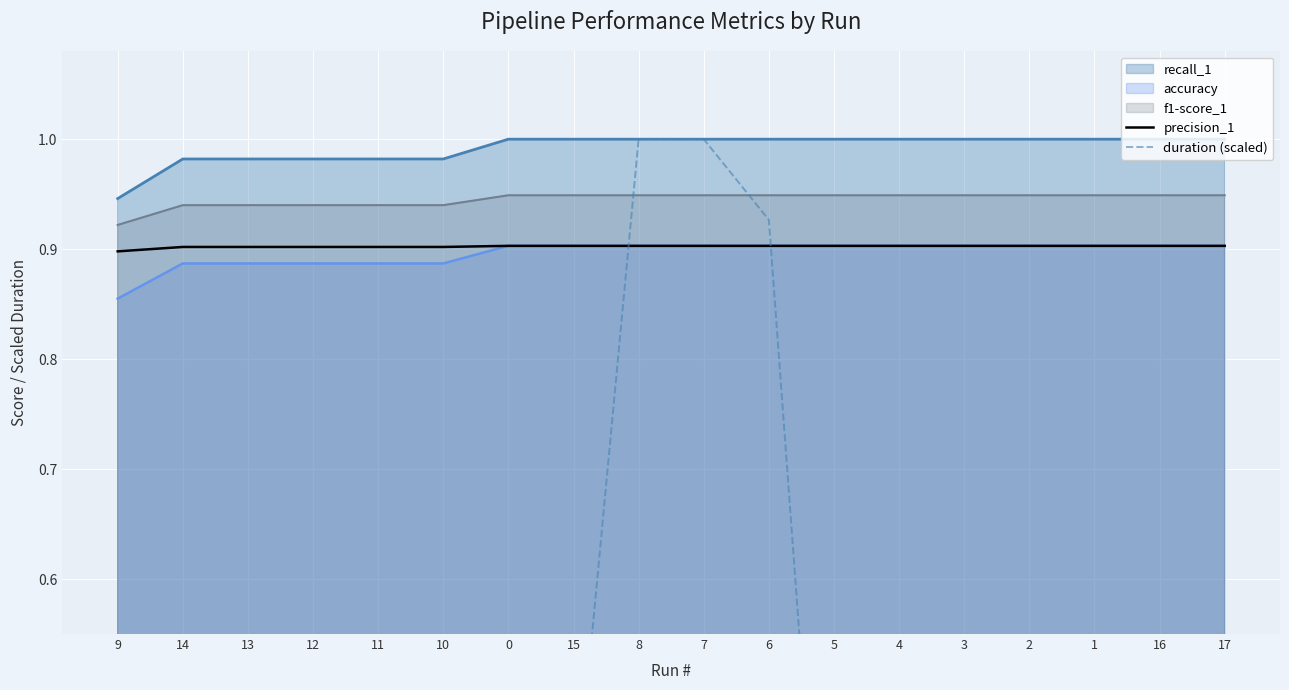

The value of duration (scaled) at 13 is 0.1. True or false?

True